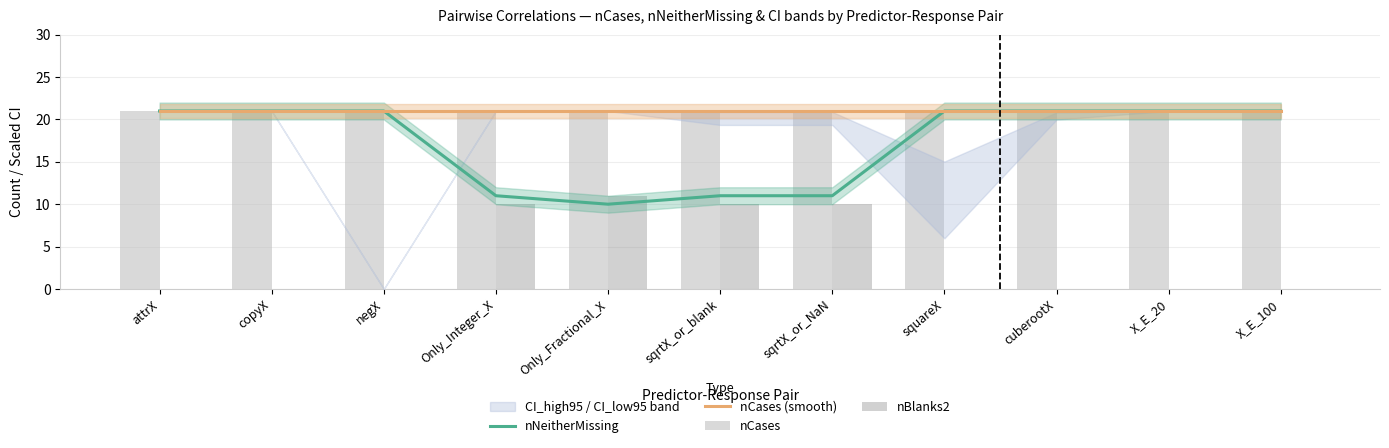

What is the value of the nCases bar at the 6th from the left?

21